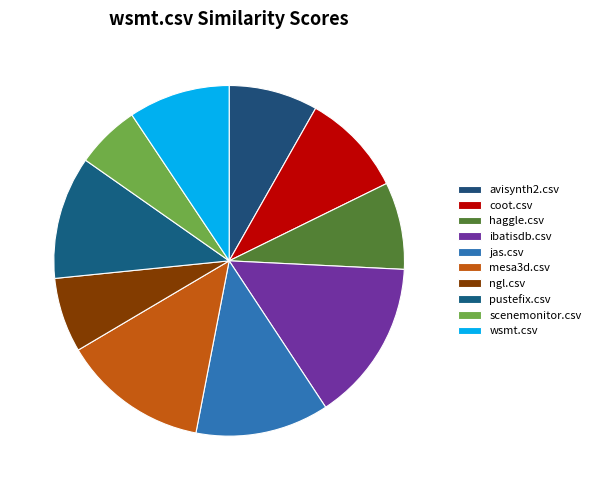

To the nearest percent, what portion does ngl.csv represent?

7%